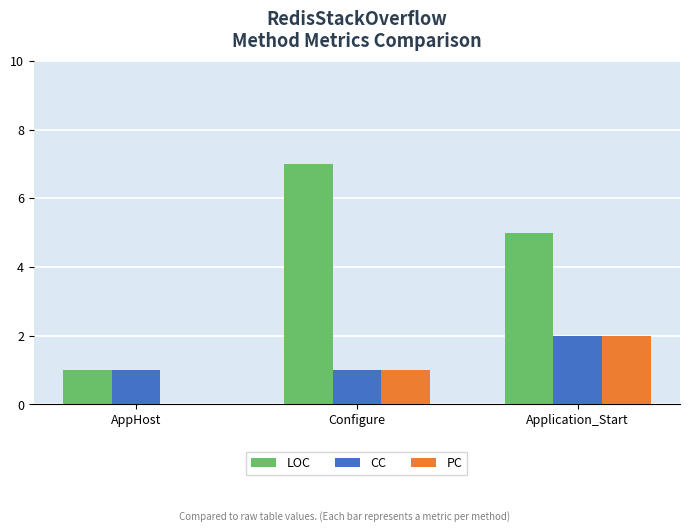

Between Configure and Application_Start, which series saw the biggest shift?

LOC